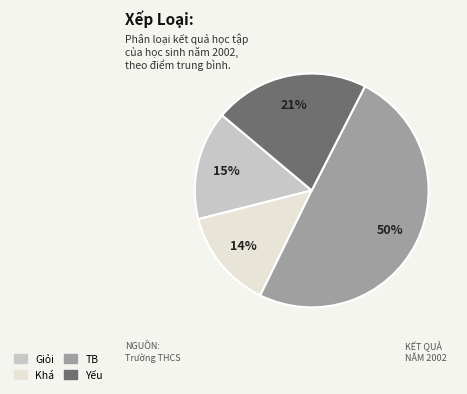

Count the number of slices in the pie.

4